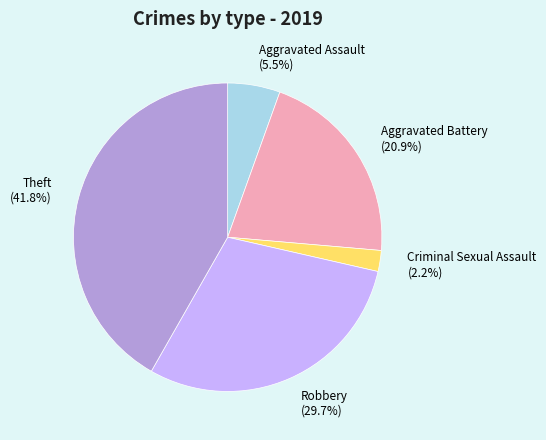

How much of the chart is everything except Aggravated Battery (20.9%)?

79.1%